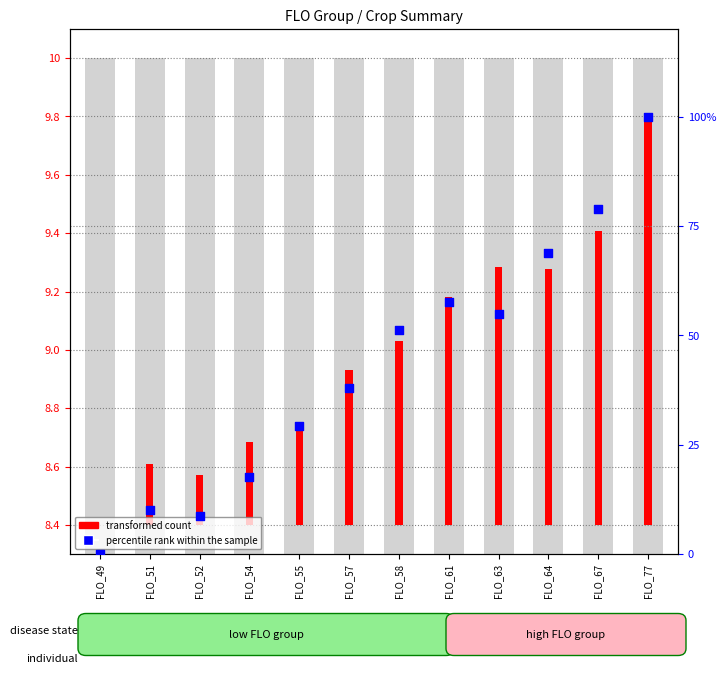

Which has a higher value, FLO_64 or FLO_52?

FLO_64